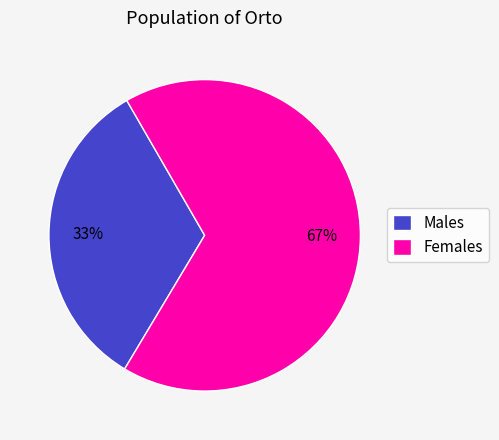

Is it true that Males is 33% of the pie?

True